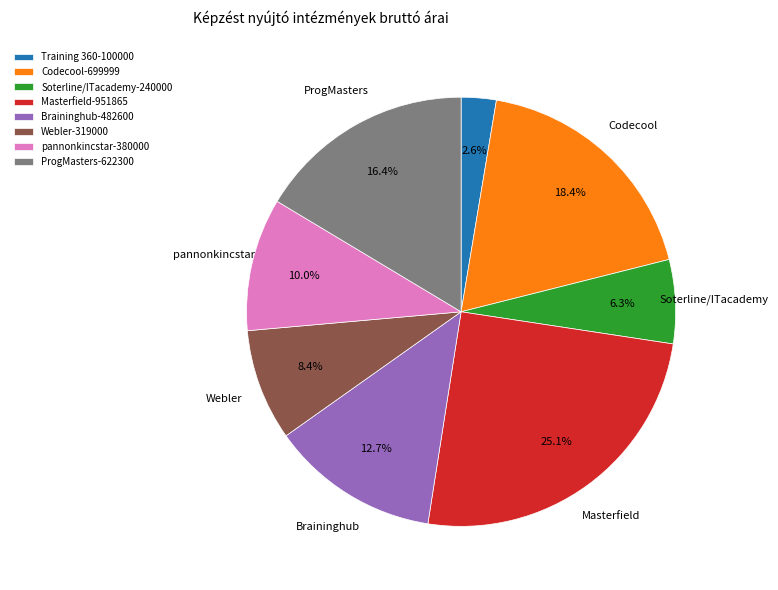

Is it true that ProgMasters is 16% of the pie?

True